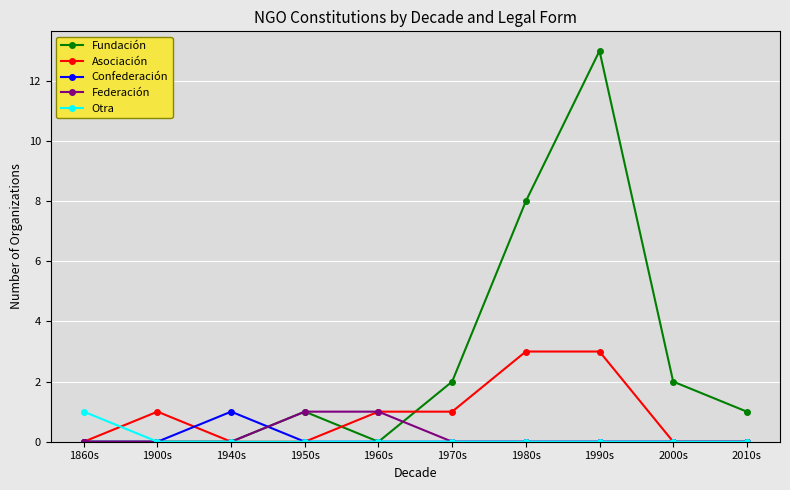

Is it true that Confederación equals 1 at 2010s?

False